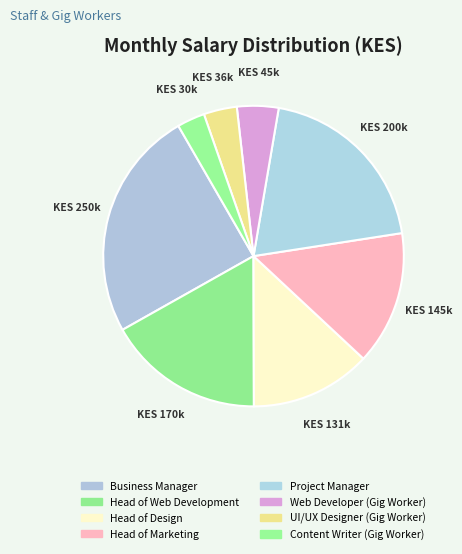

What percentage is NOT represented by Head of Design?

87.0%